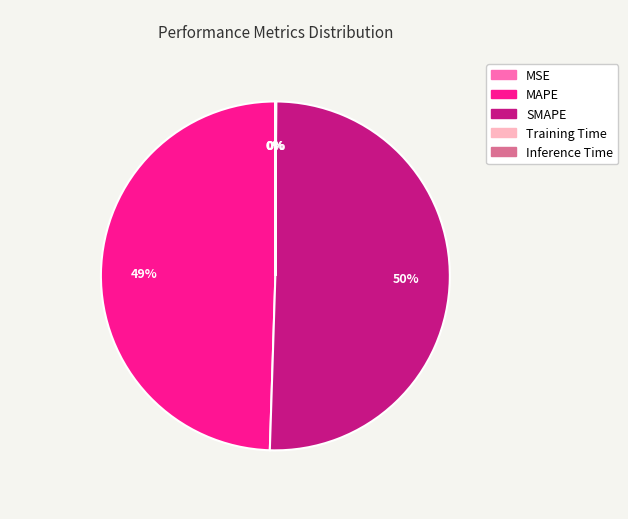

Which slice represents more than half of the pie?

SMAPE